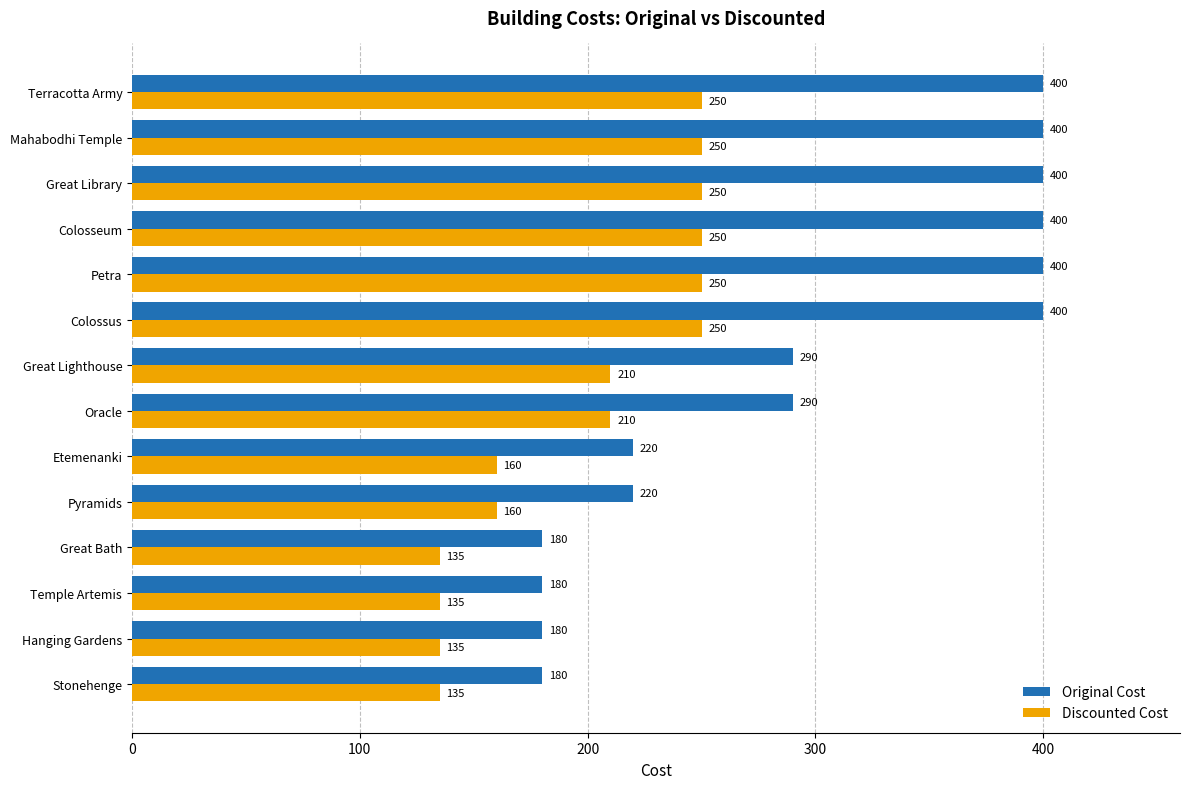

What is the spread (max minus min) of values at Terracotta Army?

150